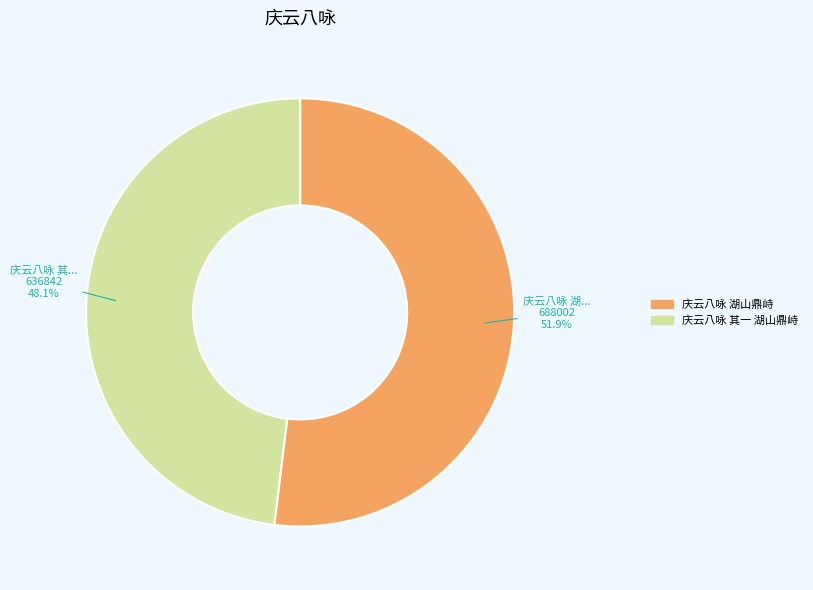

Rank the categories by value from lowest to highest.

庆云八咏 其一 湖山鼎峙, 庆云八咏 湖山鼎峙